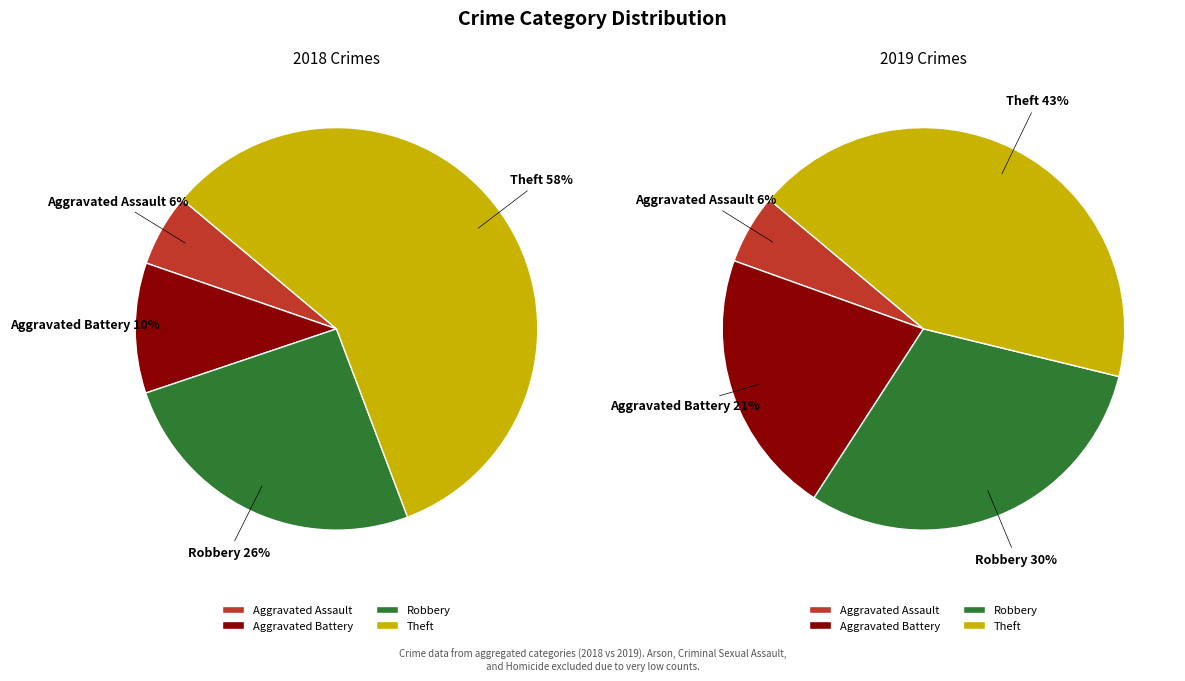

What is the difference between the highest and lowest values at 2?

5